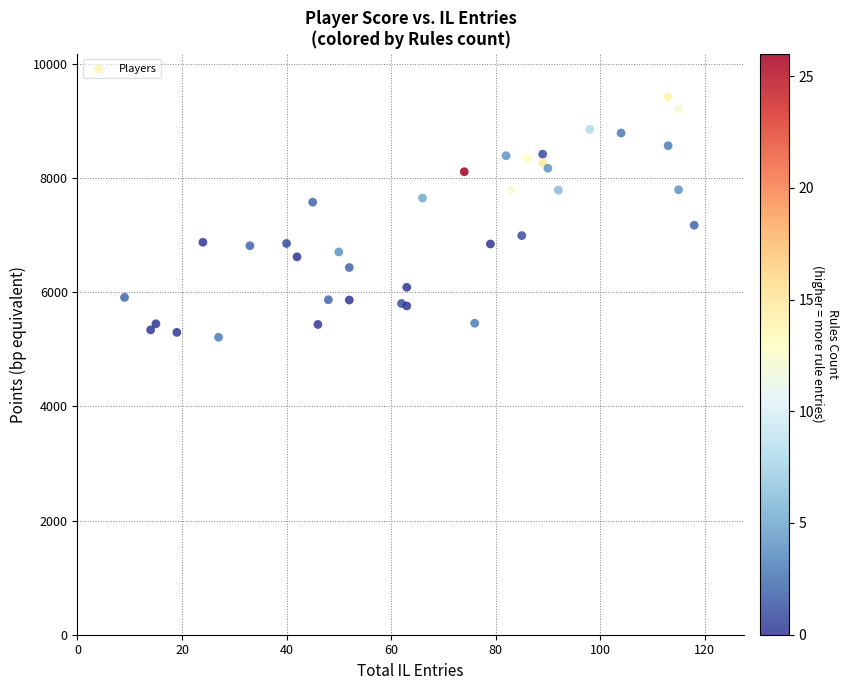

What Y value in the scatter plot is closest to 7318?

7175